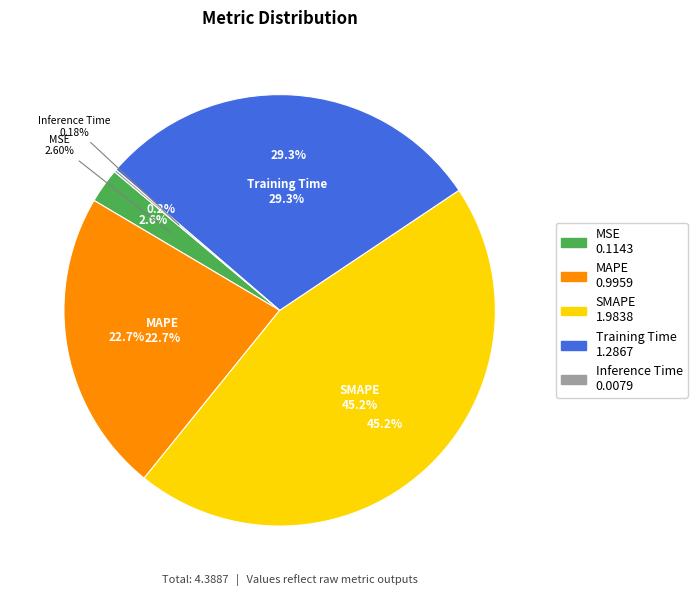

What is the largest slice in the pie chart?

SMAPE